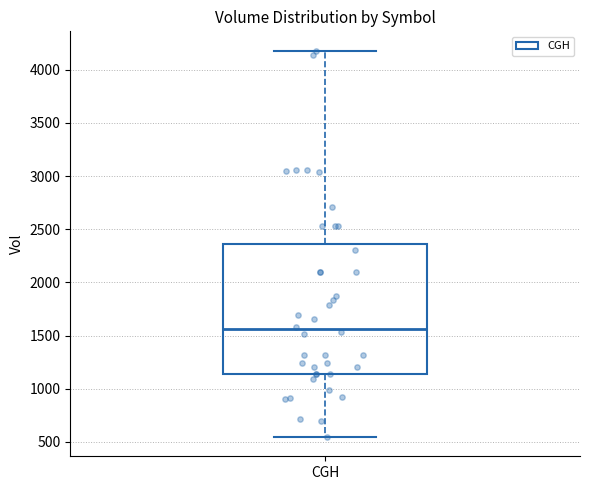

Where does the median line of the box for CGH sit on the y-axis? The values are not printed on the chart, so give them approximately, as read against the axis.

1550